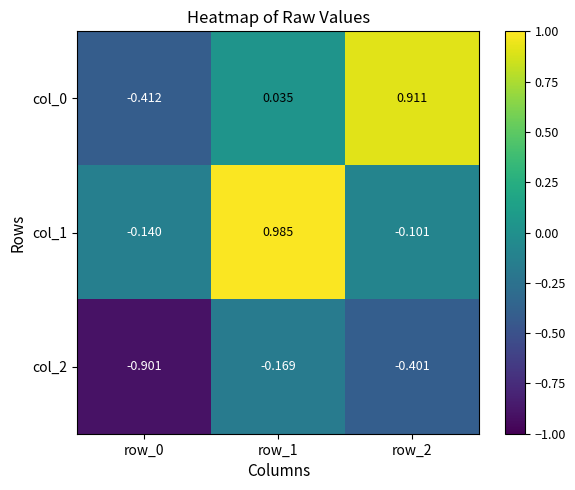

Between row_1 and row_2, which series saw the biggest shift?

col_1